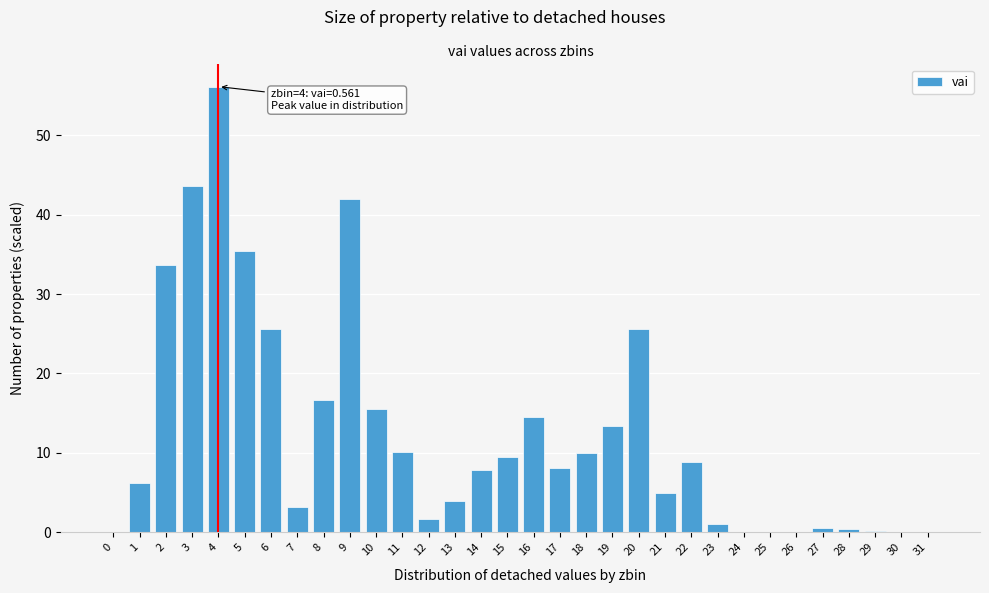

Approximately how many times larger is the value at 19 compared to 10?

0.9